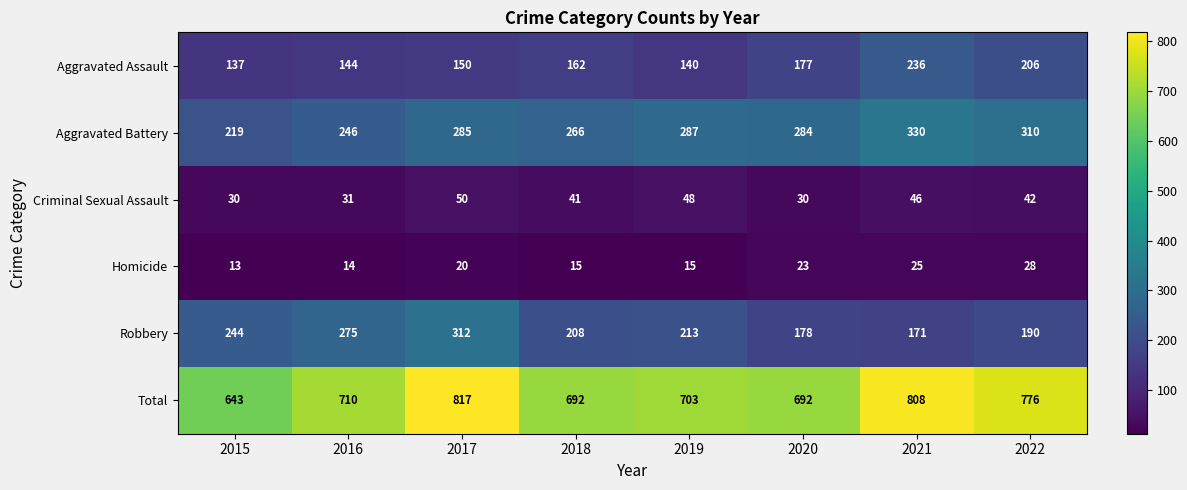

At how many categories does at least one series exceed 788?

2